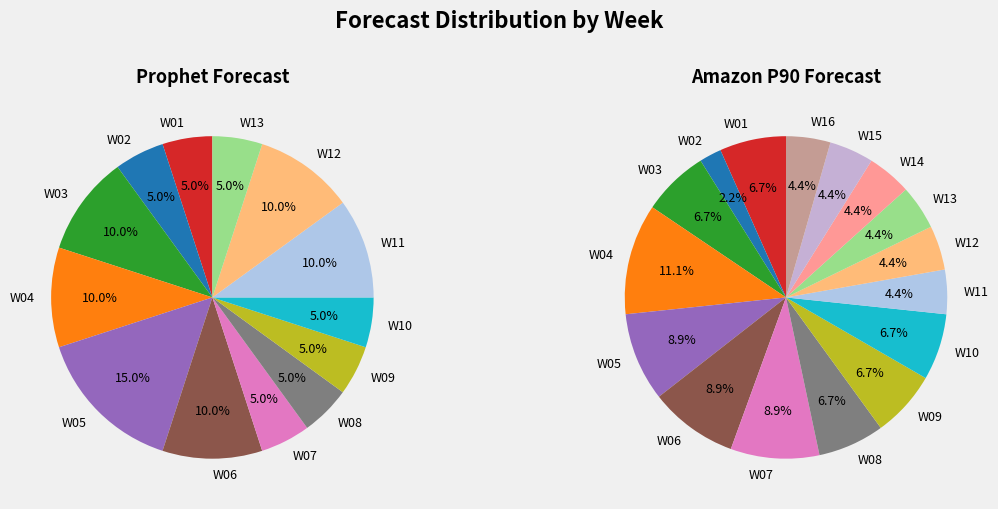

To the nearest percent, what is the difference between the W05 and W12 slice percentages?

5%